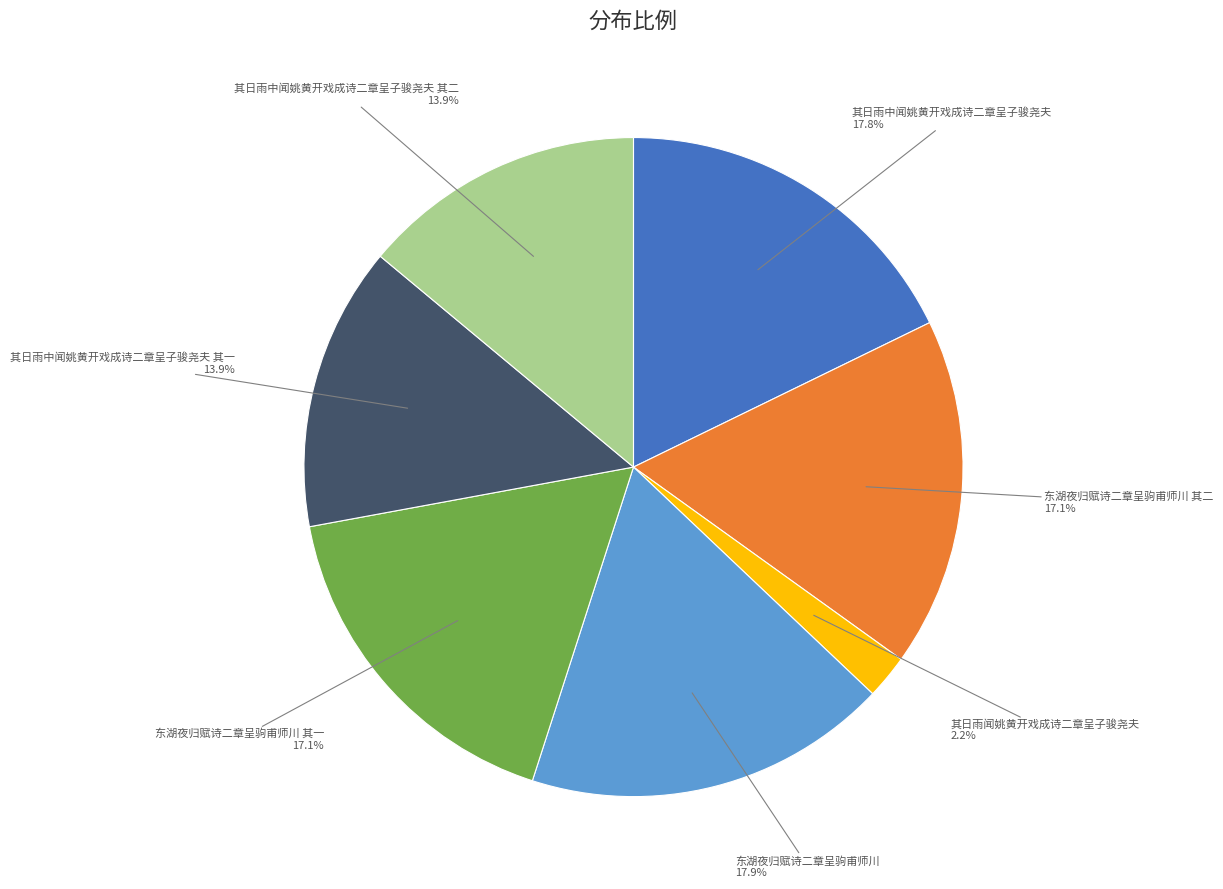

To the nearest percent, what is the difference between the 东湖夜归赋诗二章呈驹甫师川 其一 and 其日雨中闻姚黄开戏成诗二章呈子骏尧夫 其一 slice percentages?

3%